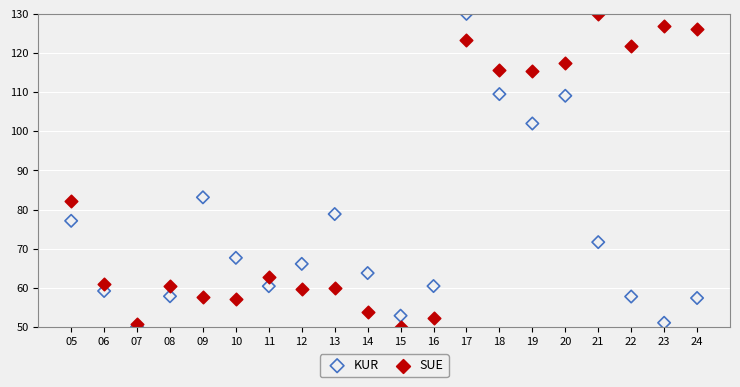

In the SUE series, what Y value is closest to 90?

82.3